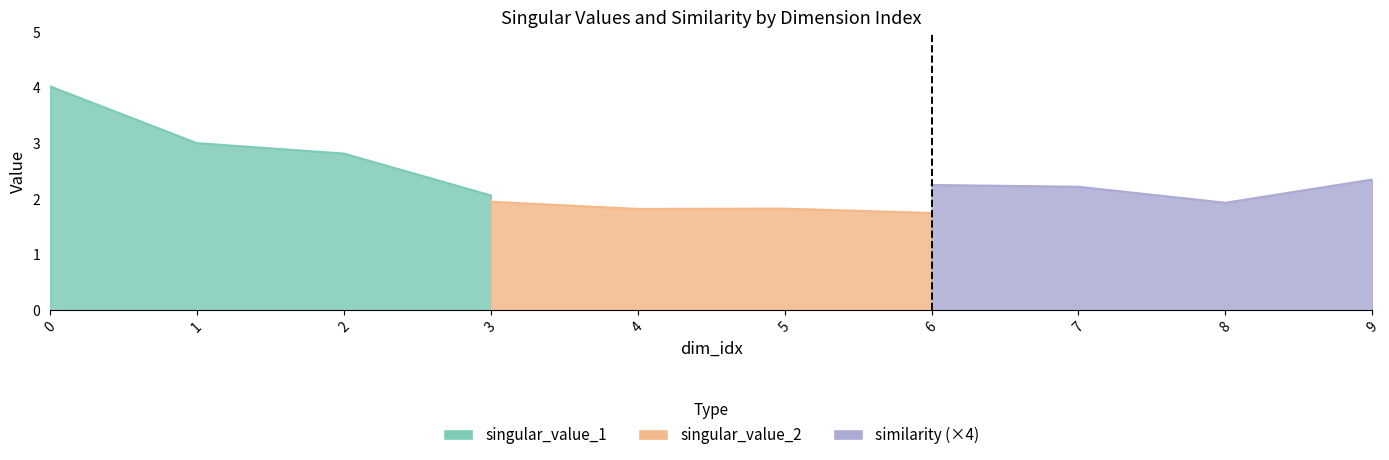

What is the approximate value of singular_value_2 at 6?

1.8